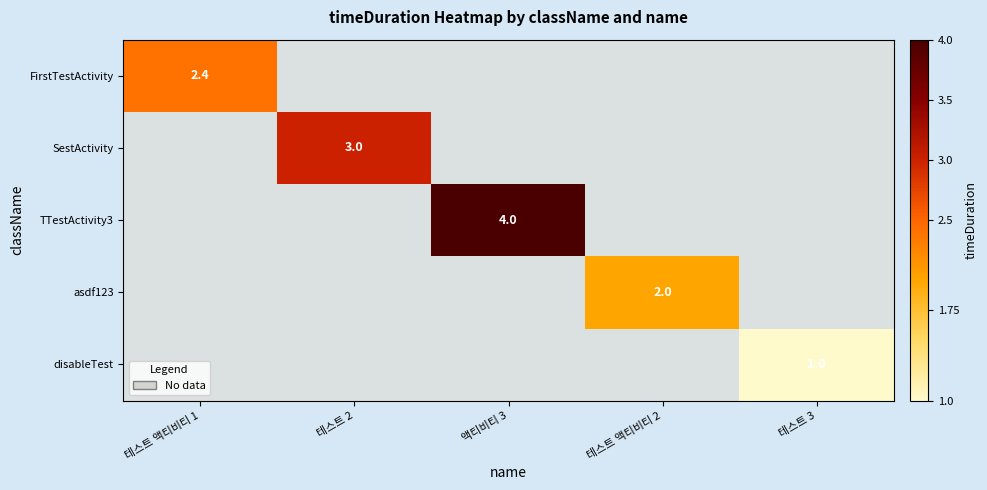

Which series has the largest range (max minus min)?

SestActivity